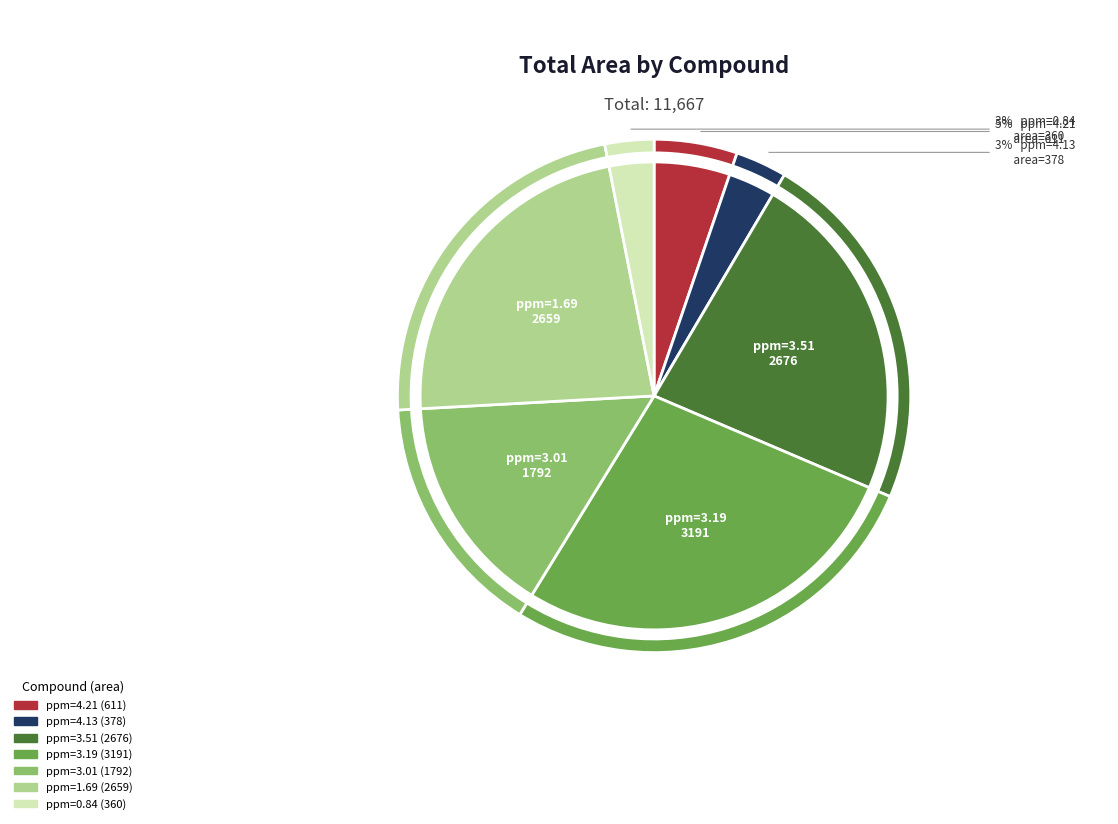

Which has a higher value, ppm=3.51 or ppm=3.19?

ppm=3.19